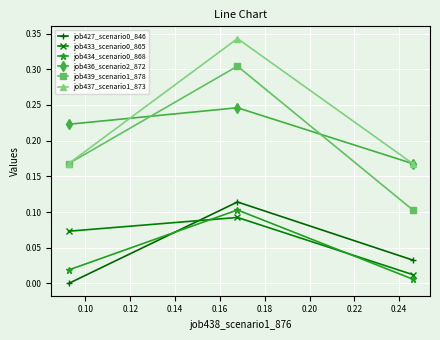

How many job433_scenario0_865 values are between 0 and 1?

3